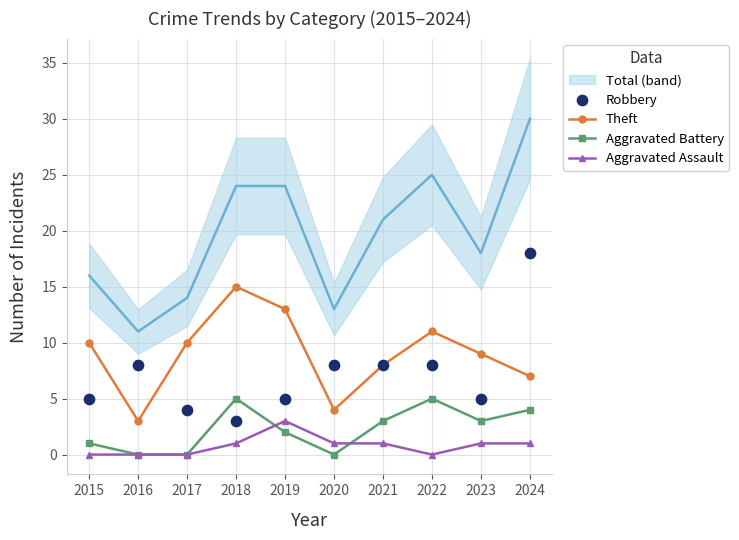

At how many categories does at least one series exceed 6?

10